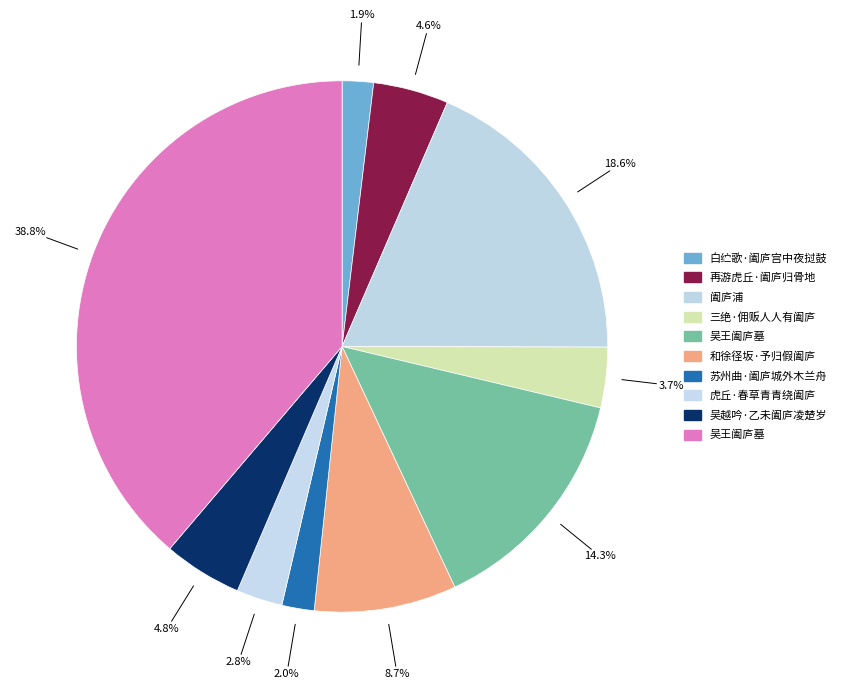

Count the number of slices in the pie.

10